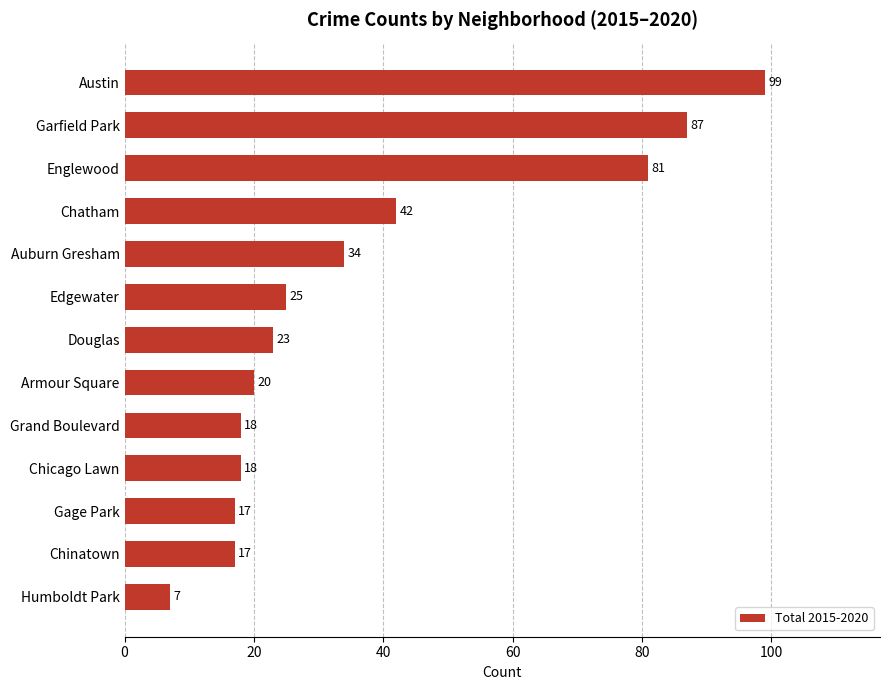

At which label is the value closest to 53?

Chatham